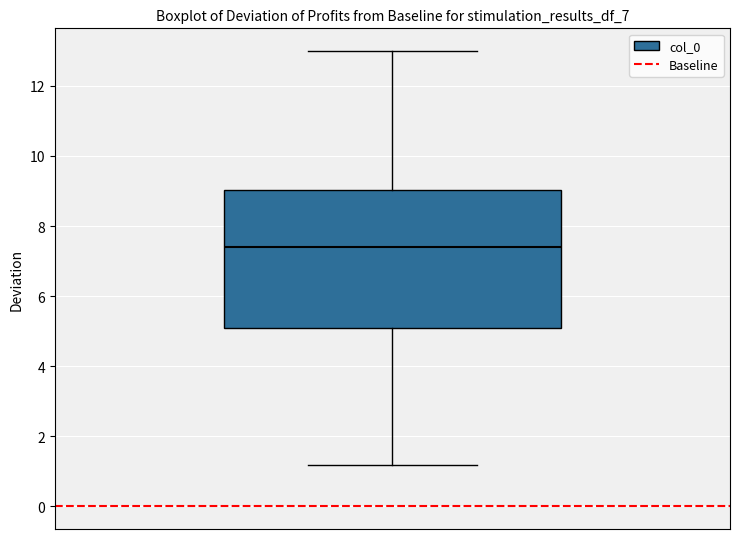

Read this box plot against the y-axis: the position of the median line, the range covered by the box, and the ends of both whiskers. The values are not printed on the chart, so give them approximately, as read against the axis.

median 7.4, box 5.0 to 9.0, whiskers 1.2 to 13.0